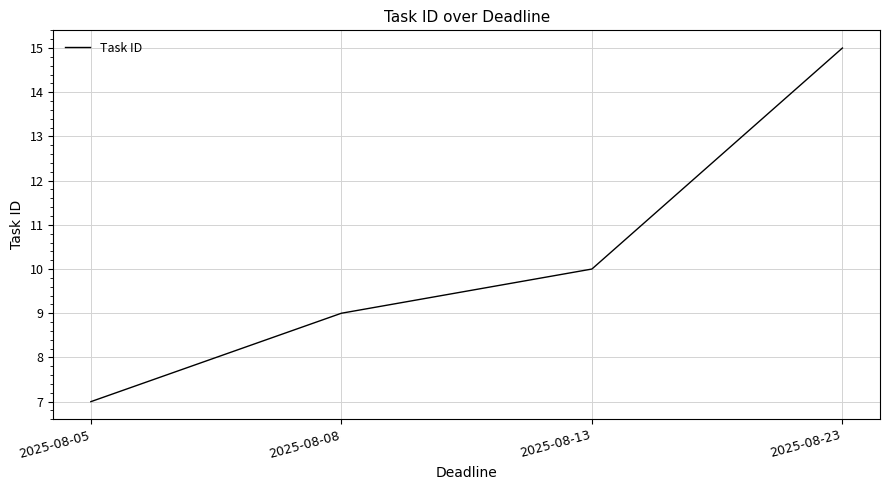

True or false: there are more than 1 points higher than both neighbors.

False